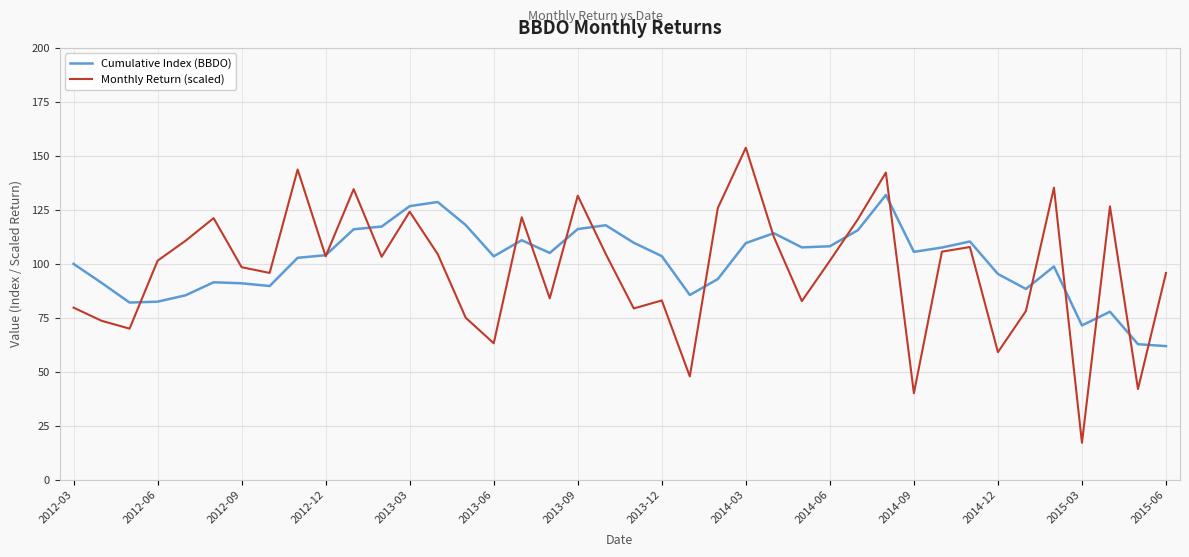

Which series has the largest range (max minus min)?

Monthly Return (scaled)